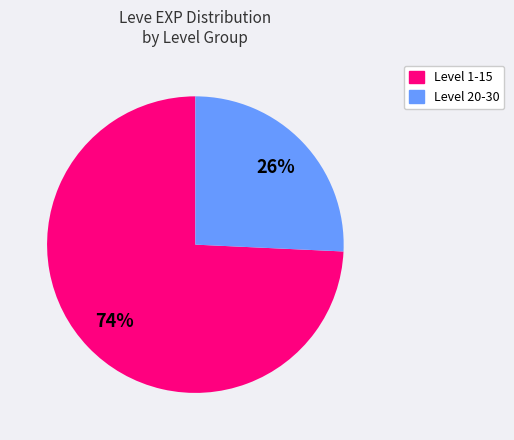

Does any single category account for the majority?

Yes